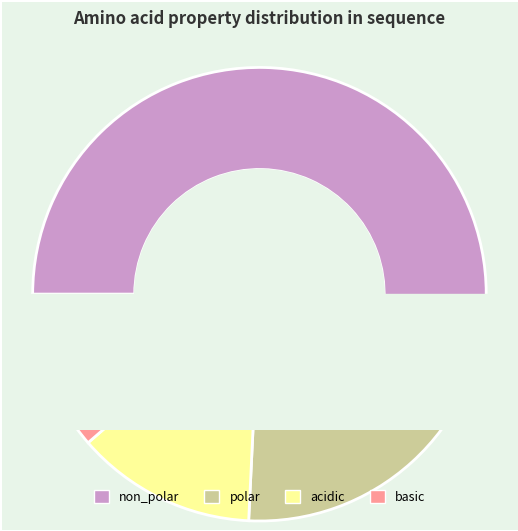

What portion of the pie excludes polar?

75.0%